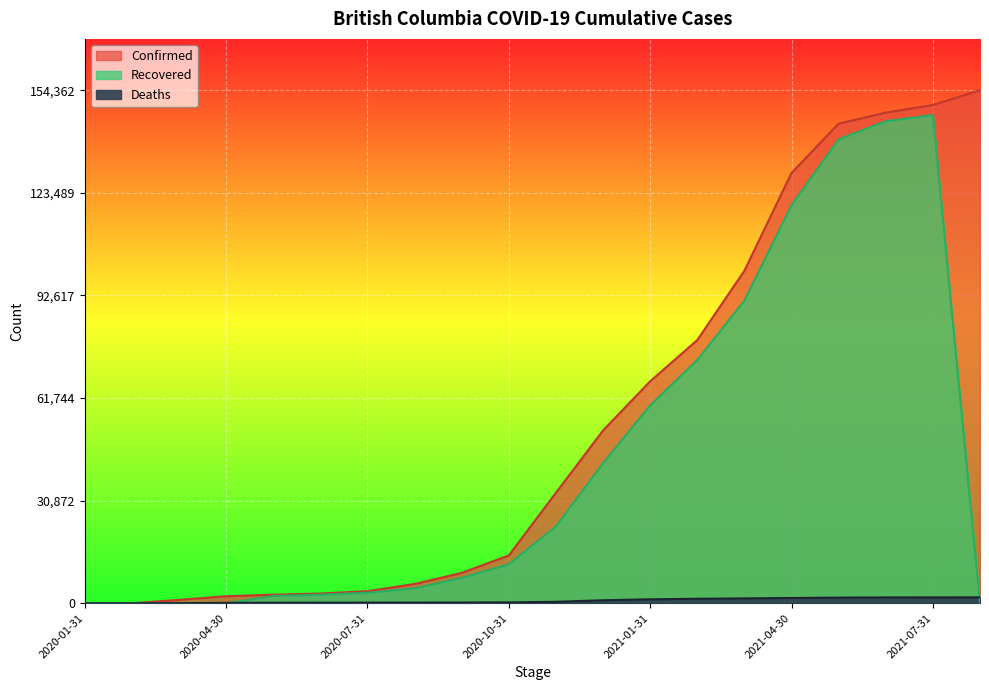

True or false: Deaths has more than 0 interior local peaks.

False